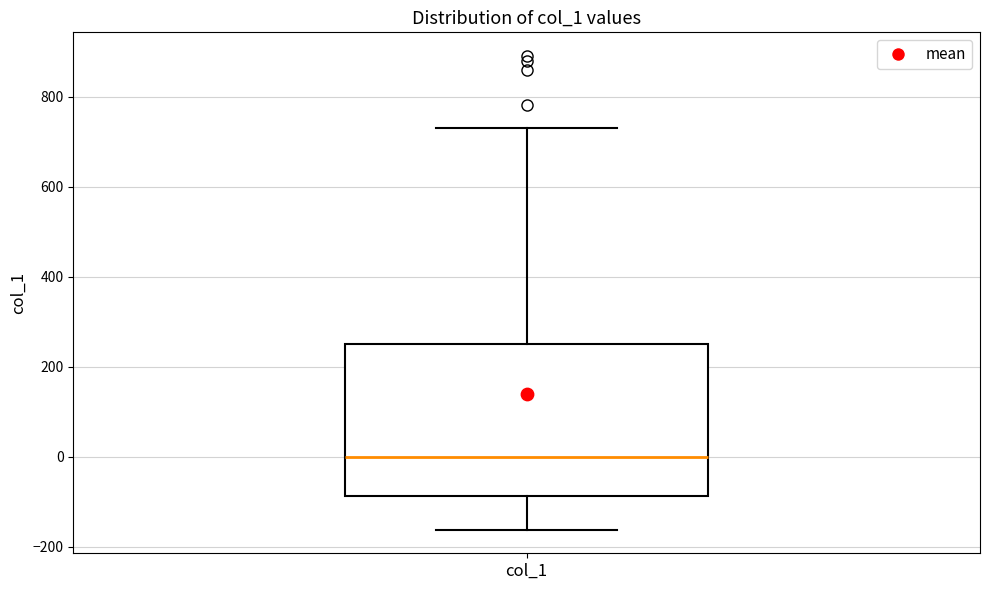

Where is the lower edge of the box for col_1 on the y-axis? The values are not printed on the chart, so give them approximately, as read against the axis.

-80